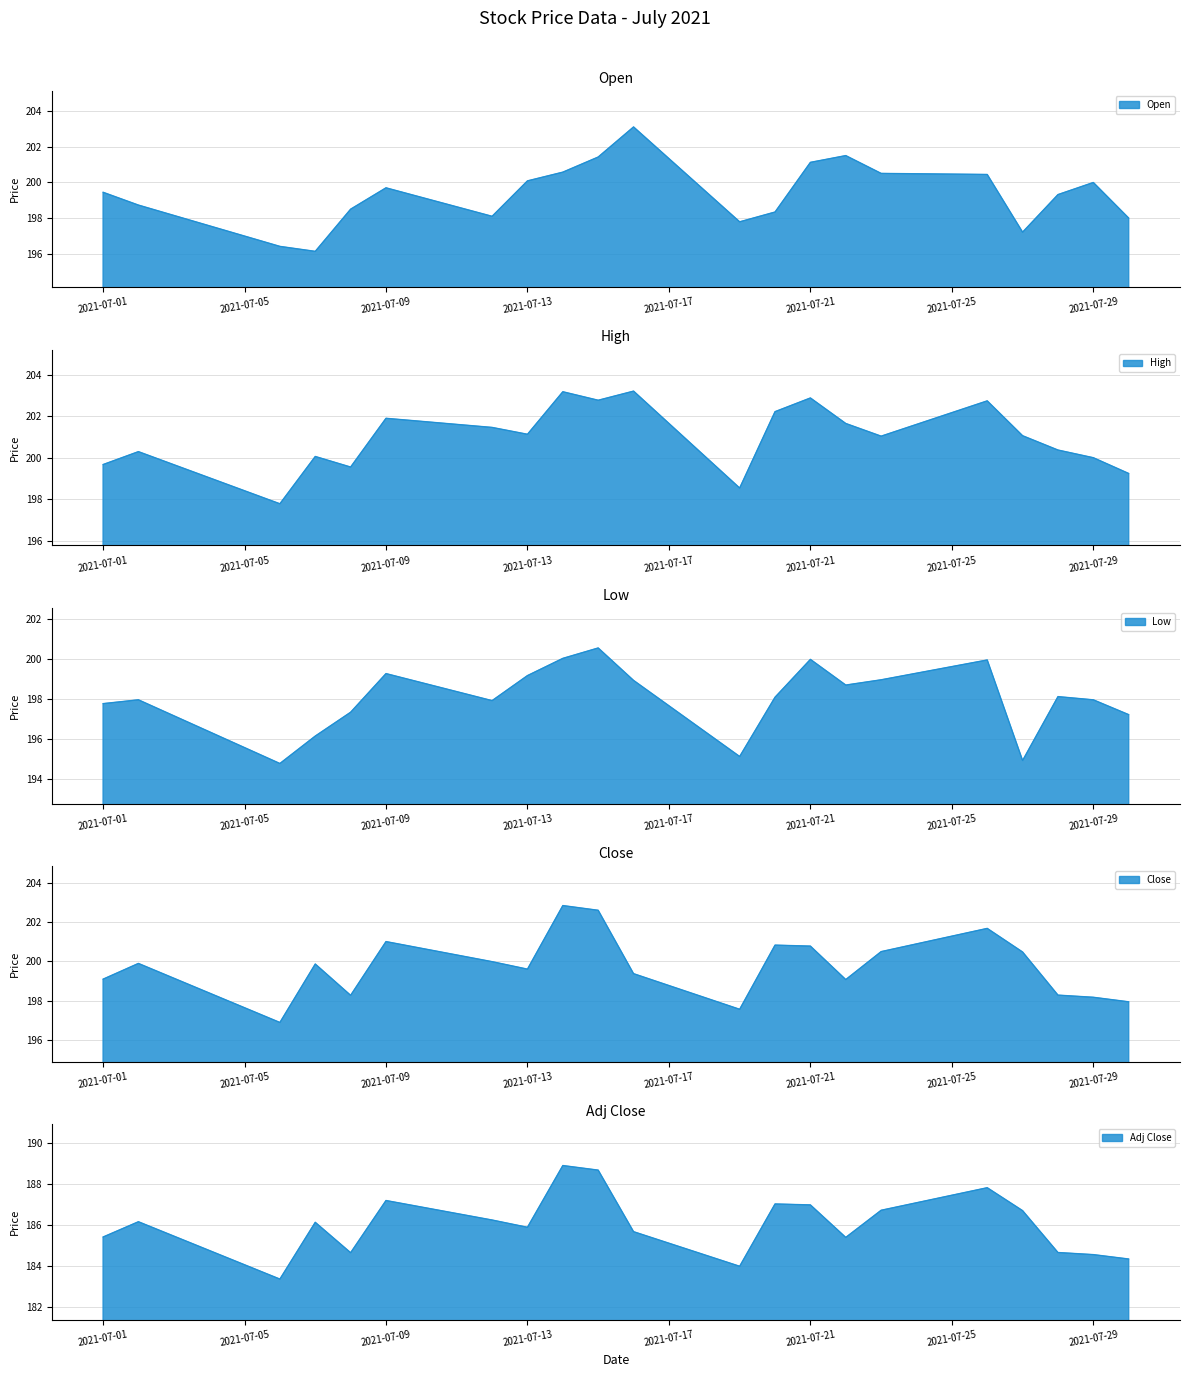

What are all the series names shown in the legend?

Open, High, Low, Close, Adj Close